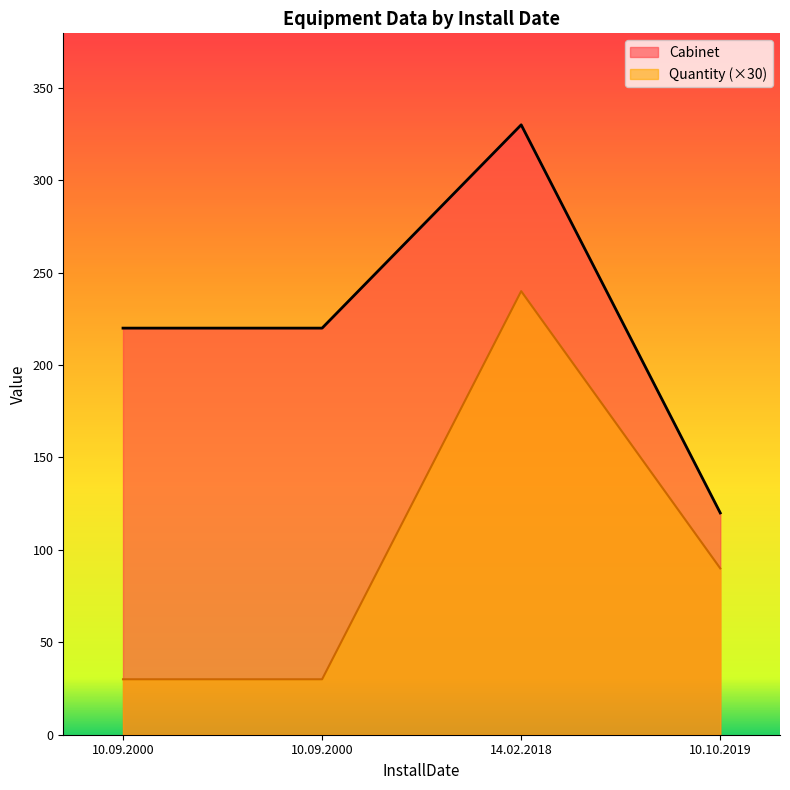

Which series has the largest range (max minus min)?

Cabinet